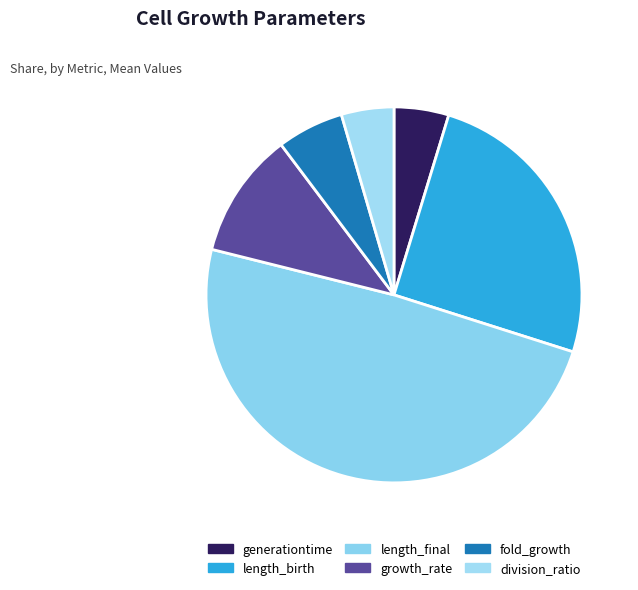

Count the number of slices in the pie.

6